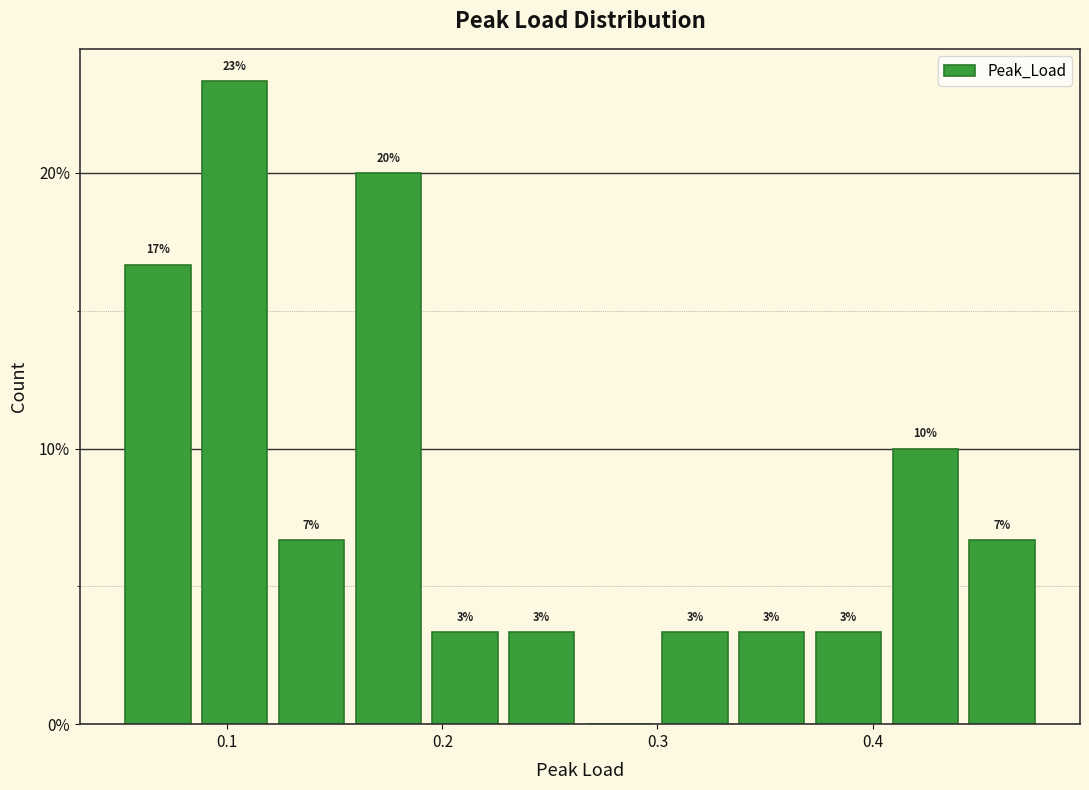

Around what value on the x-axis is the tallest bar? Give the approximate position of its centre, as read against the axis.

0.10